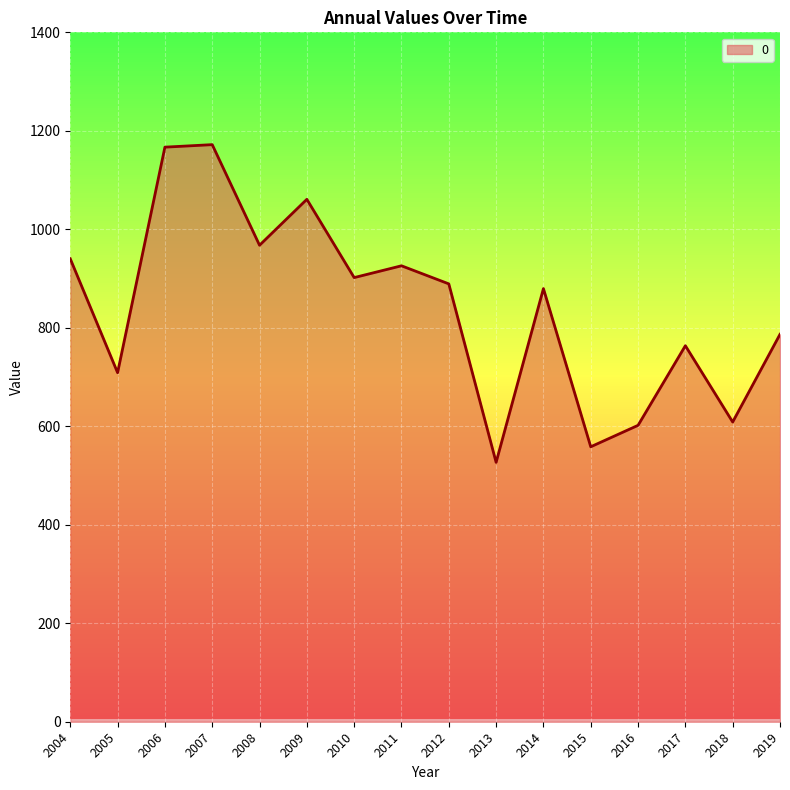

Is it true that the value at 2010 is 901.9?

True